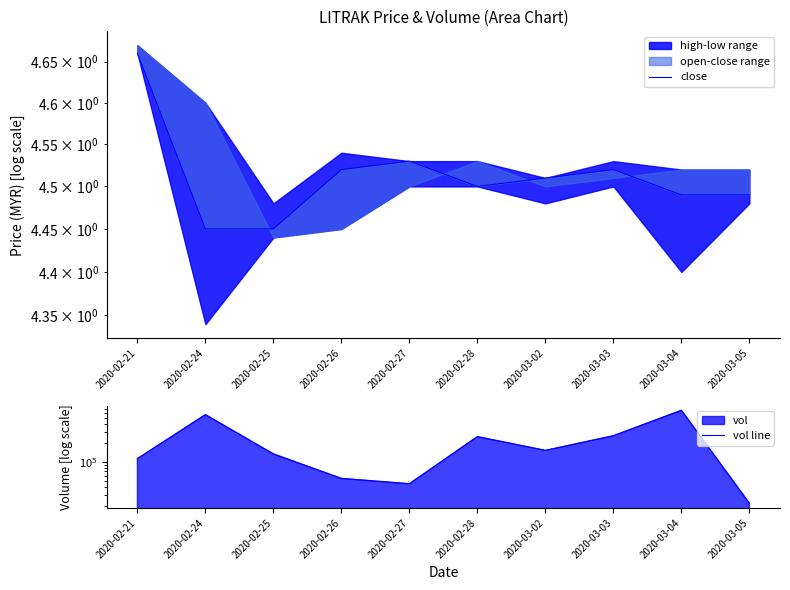

Which series has the largest total across all categories?

vol line